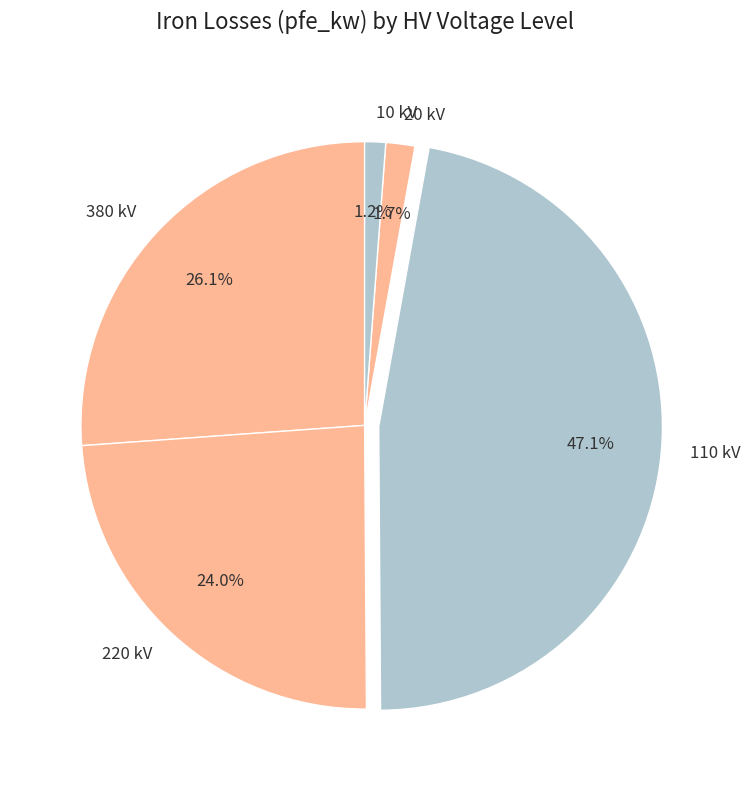

What is the largest slice in the pie chart?

110 kV